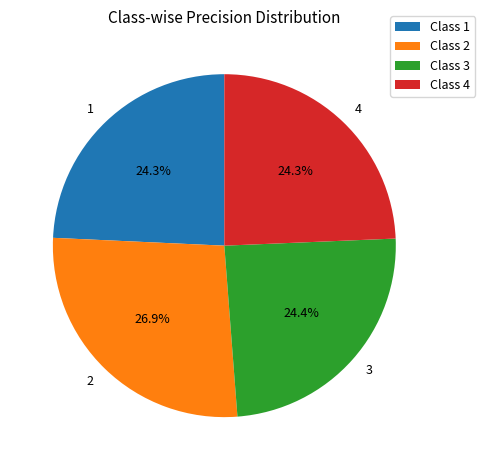

To the nearest percent, what is the difference between the largest and smallest slice percentages?

3%